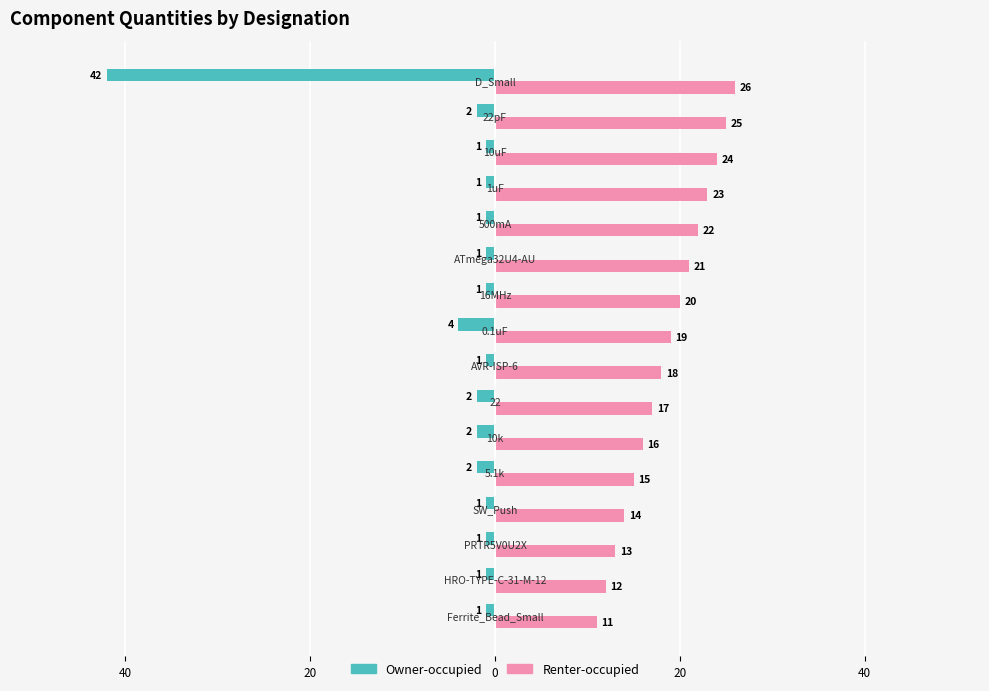

What is the average value of the Owner-occupied series?

-4